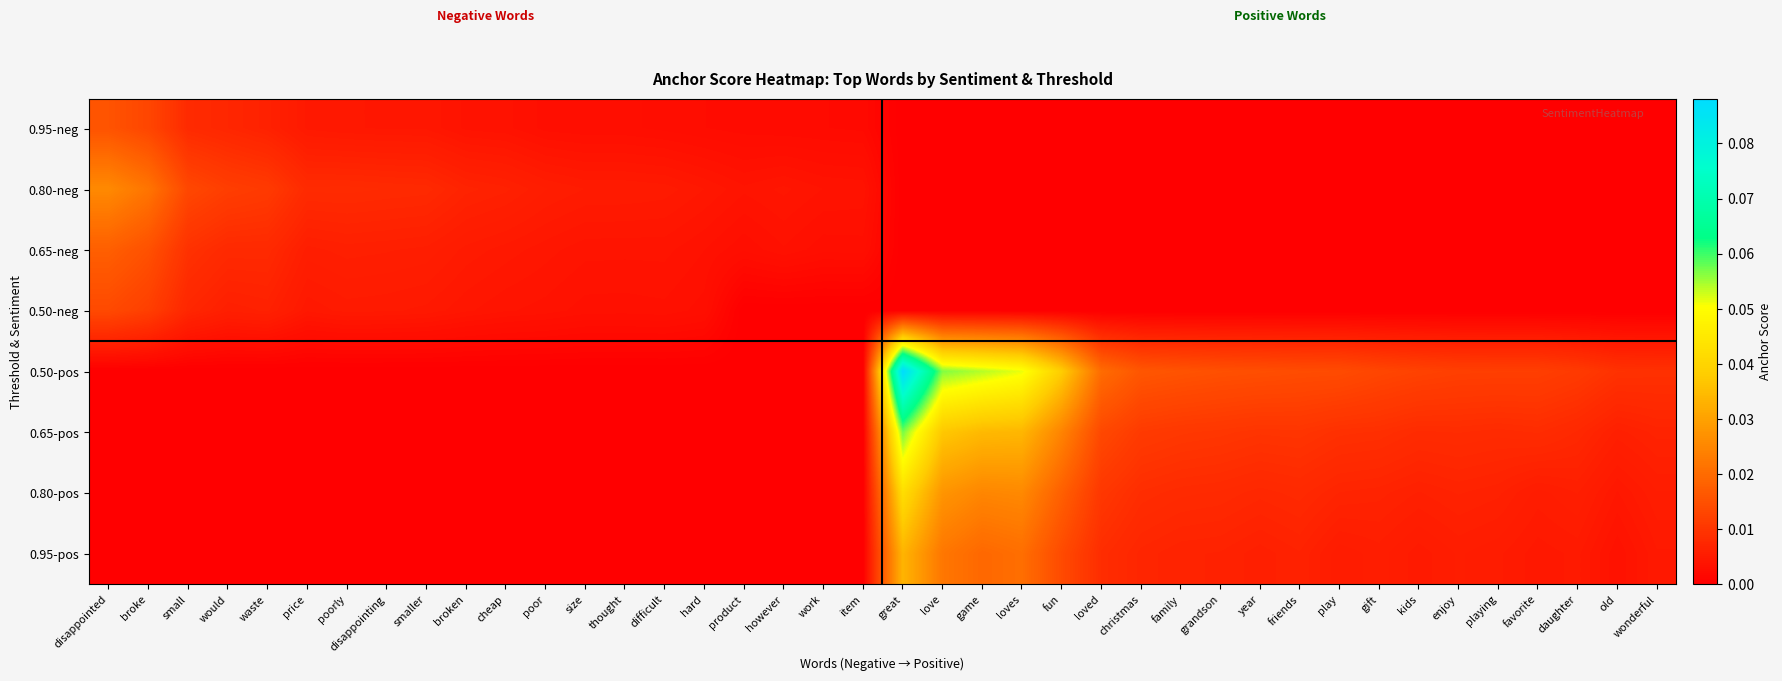

Which series has the largest total across all categories?

0.50-pos